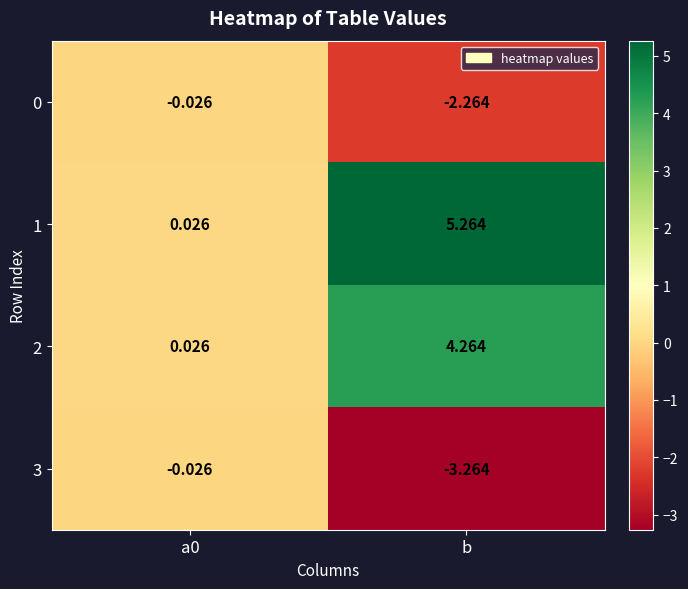

Which label corresponds to the largest value in the chart?

b